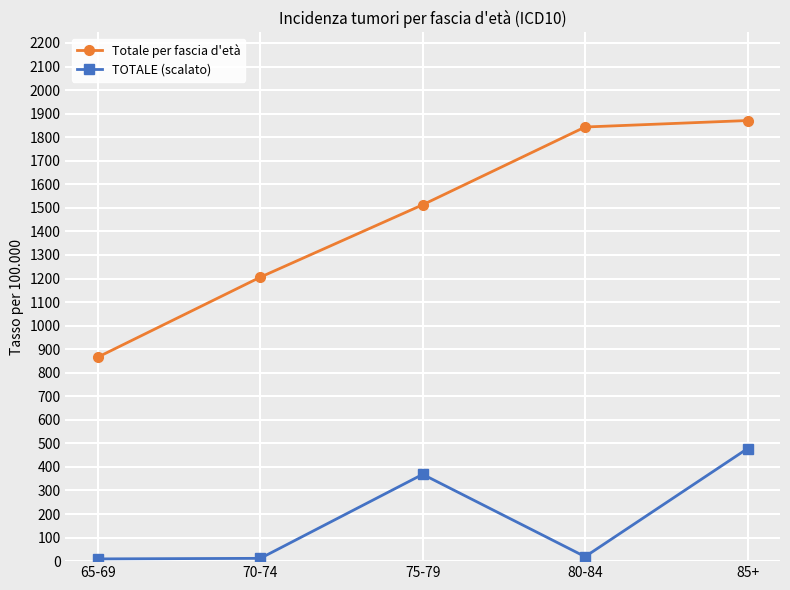

How many data points in Totale per fascia d'età are less than 1513?

2